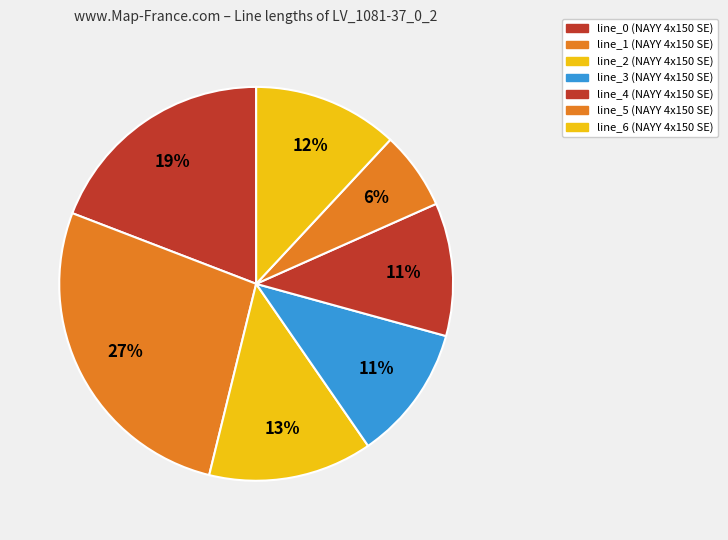

What is the smallest slice in the pie chart?

line_5